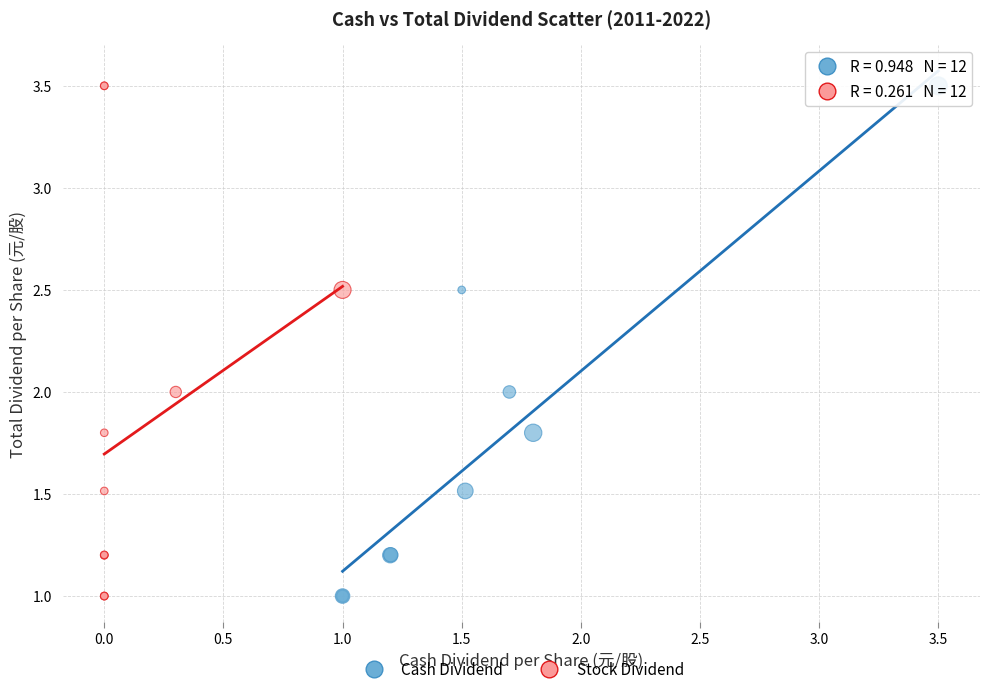

What are all the series names shown in the legend?

Cash Dividend, Stock Dividend